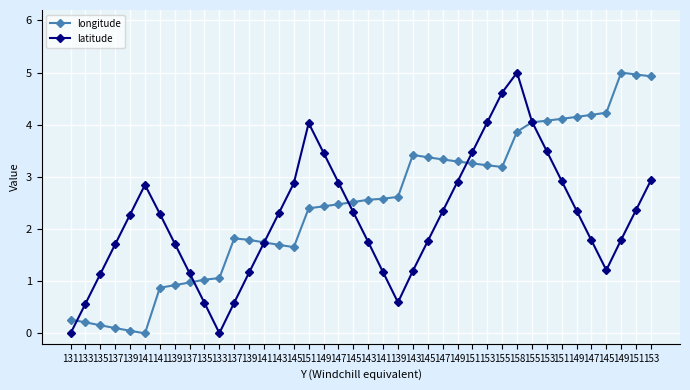

Between 141 and 139, which is larger?

139